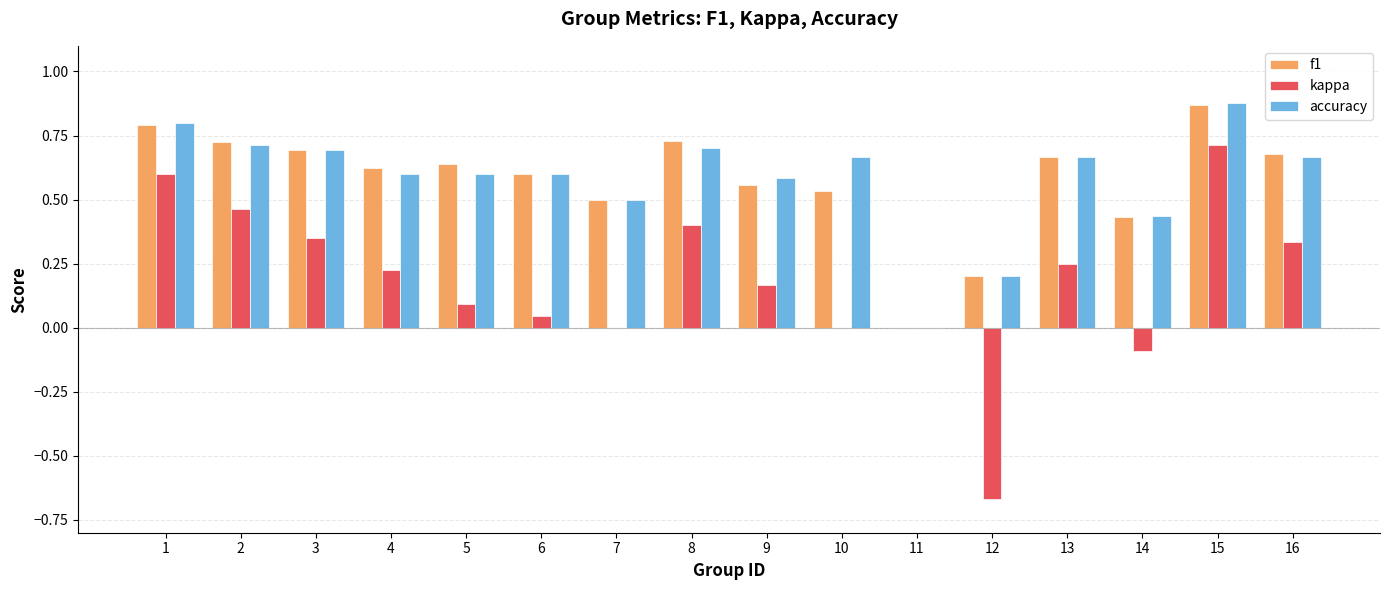

Is the value of accuracy at 14 greater than the value of kappa at 3?

Yes